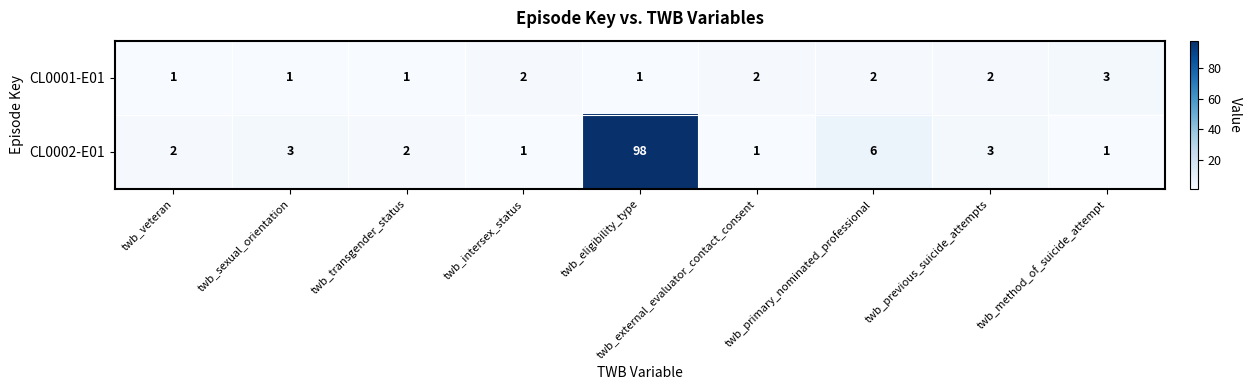

What is the difference between the highest and lowest values at twb_transgender_status?

1